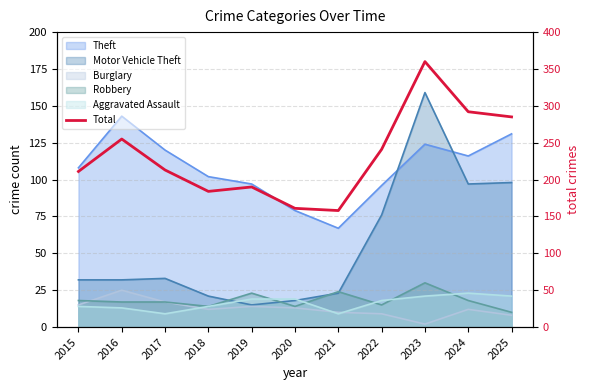

What is the ratio of the value at 2023 to the value at 2020?

2.2